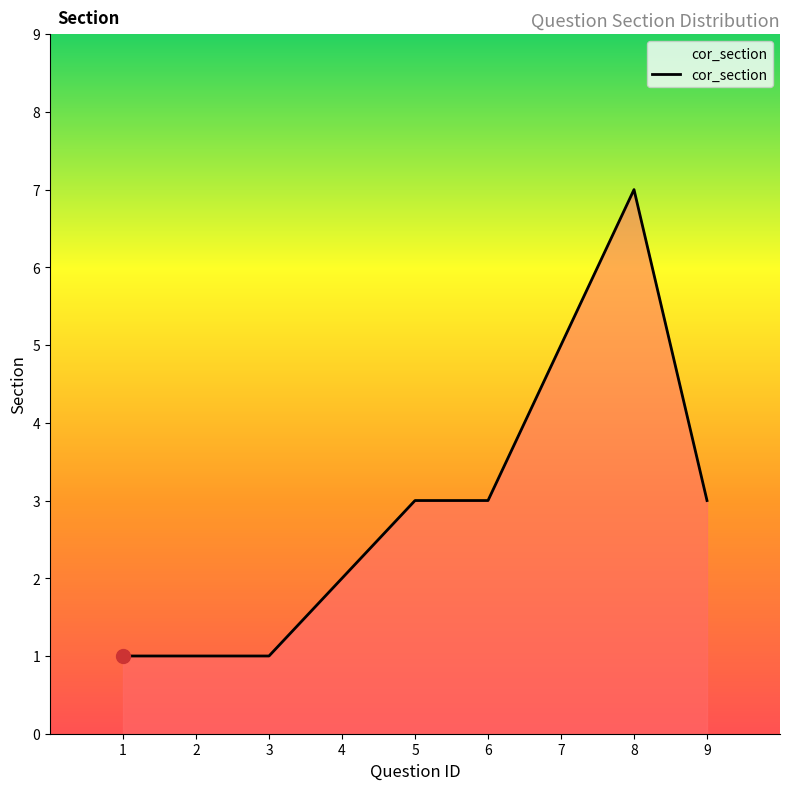

Does the chart display data point markers on the line(s)?

No